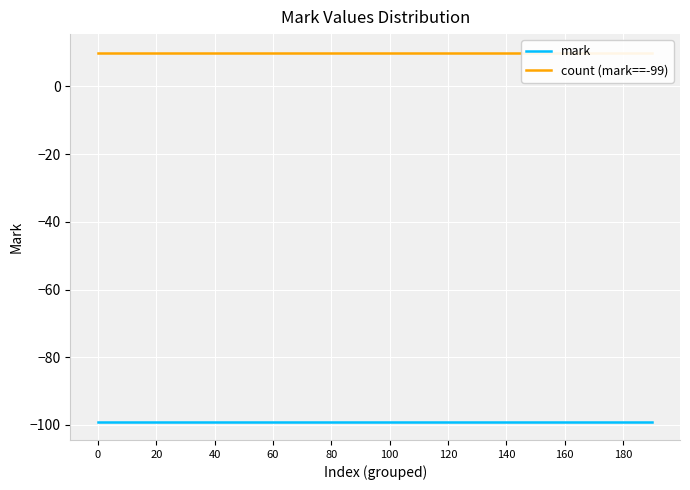

What is the value of the count (mark==-99) point at the 20th from the left?

10